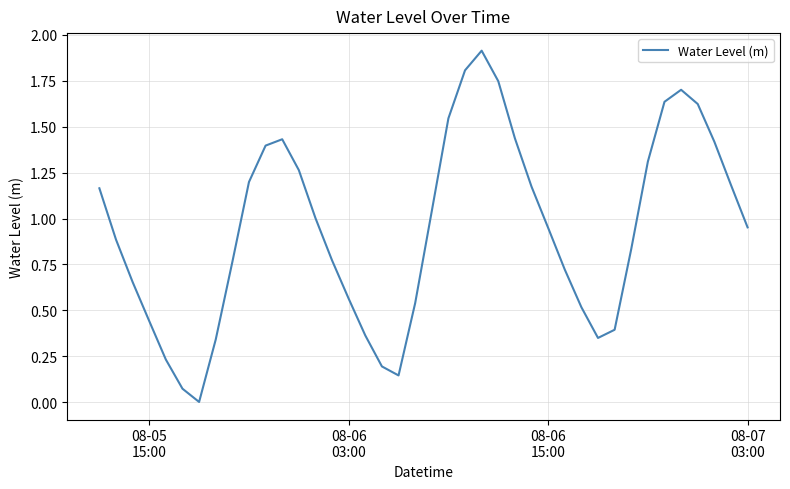

What is the difference between the maximum and minimum values?

1.9